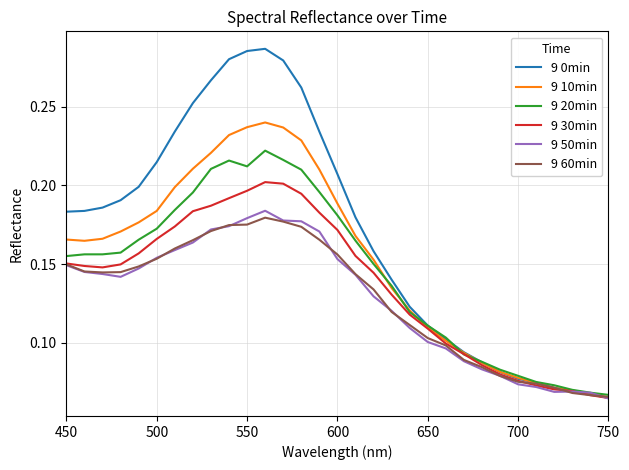

Count the 9 0min values in the range 0 to 1.

31